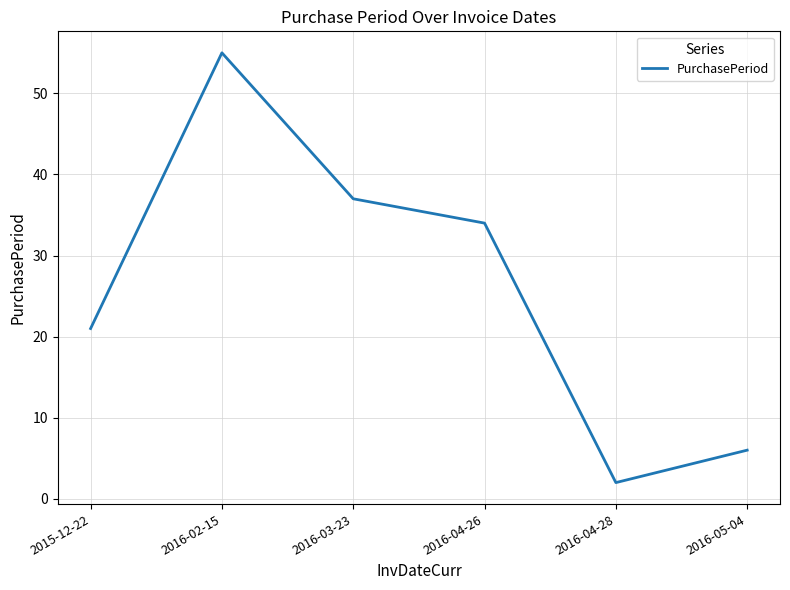

At which category does the data reach its first local valley?

2016-04-28